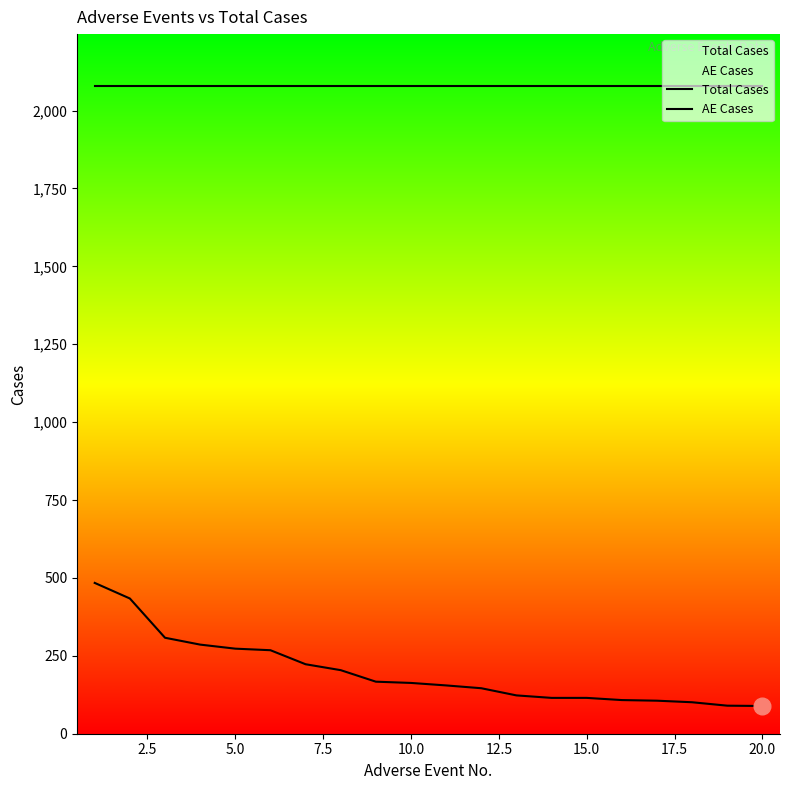

Reading right to left, extract all data points from this chart.

Total Cases: 2079	2079	2079	2079	2079	2079	2079	2079	2079	2079	2079	2079	2079	2079	2079	2079	2079	2079	2079	2079
AE Cases: 89	90	101	106	108	115	115	123	146	155	163	167	204	223	268	273	286	308	434	484